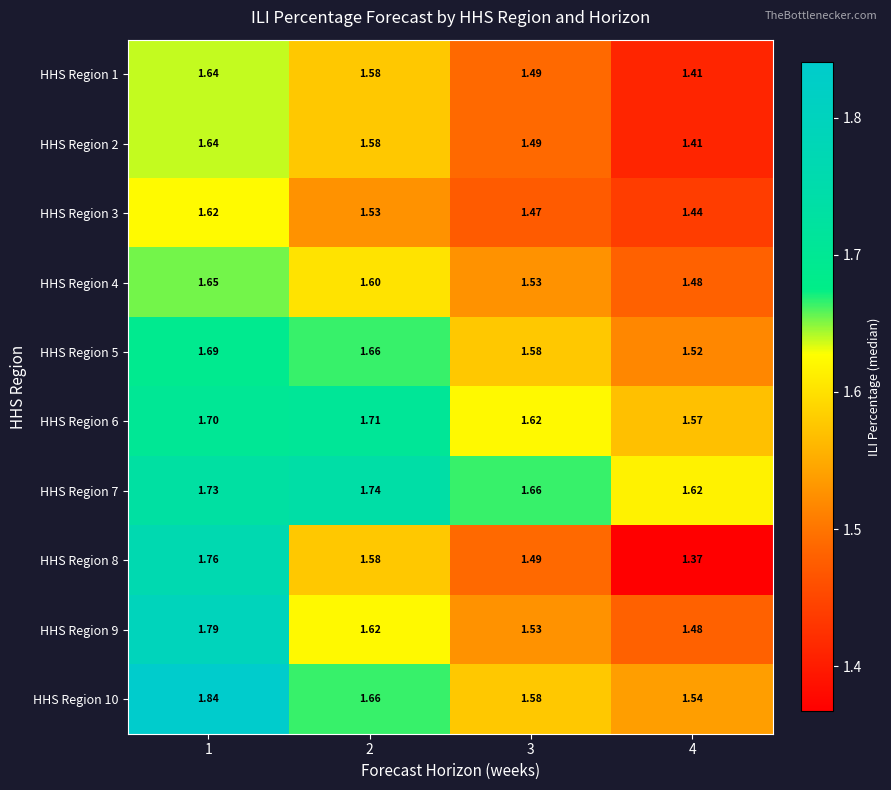

Is the value of HHS Region 2 at 3 greater than the value of HHS Region 10 at 3?

No